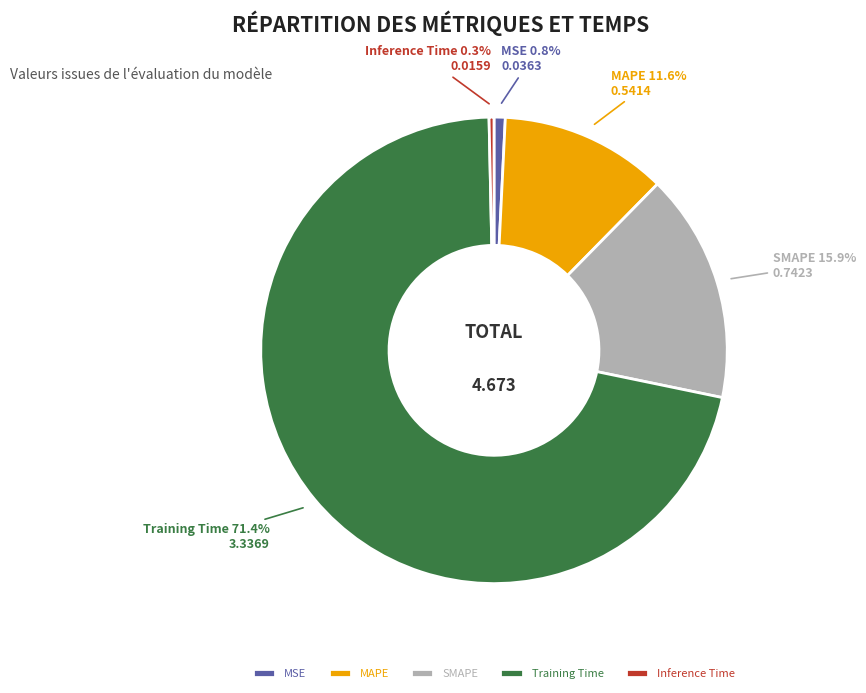

To the nearest percent, what is the average slice percentage?

20%